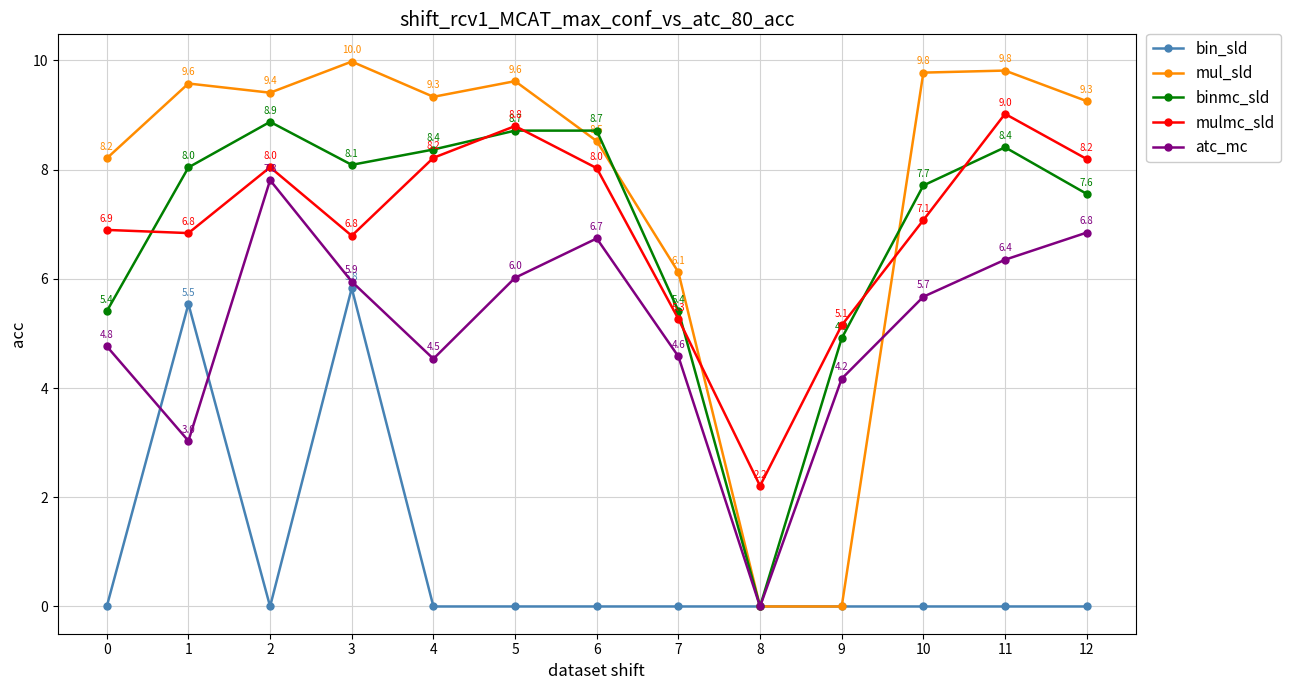

What is the maximum value shown in the chart?

10.0